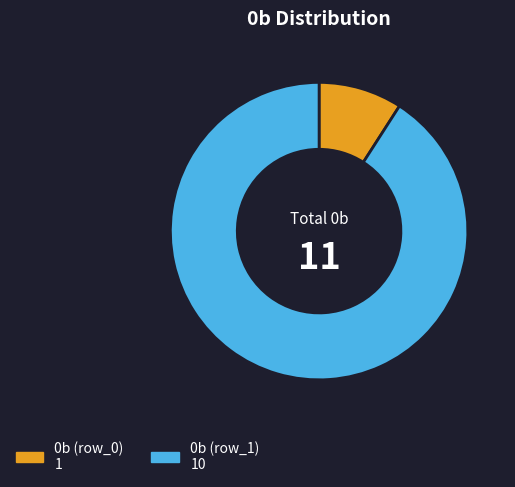

Is there a majority slice in this chart?

Yes